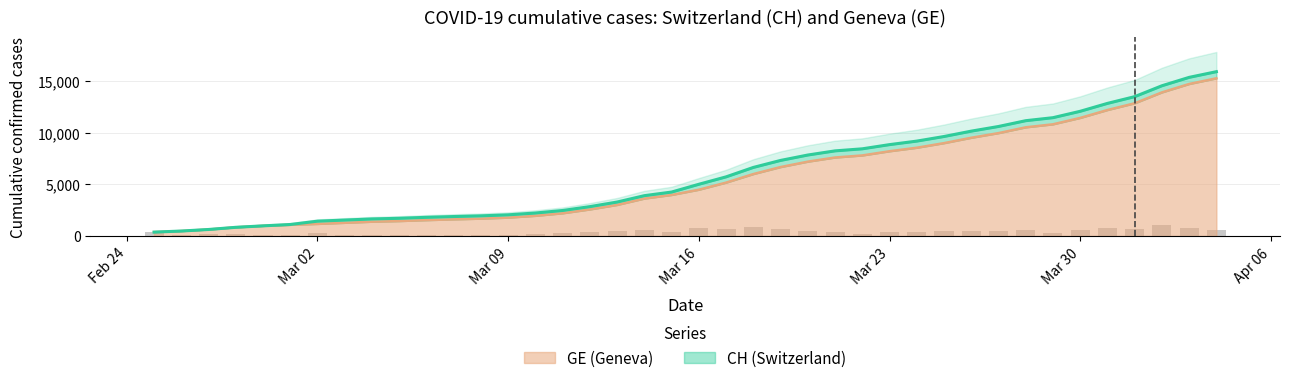

Reading left to right, what are all the values shown in this chart?

CH: 375	479	630	840	981	1113	1436	1544	1652	1715	1809	1885	1952	2051	2226	2472	2845	3291	3908	4259	5012	5731	6644	7323	7847	8249	8449	8855	9196	9642	10162	10613	11175	11467	12086	12852	13505	14561	15375	15926
GE: 375	479	630	840	981	1083	1171	1278	1384	1447	1538	1614	1681	1780	1955	2201	2574	3010	3627	3978	4485	5174	6002	6681	7205	7607	7807	8213	8554	9000	9520	9971	10533	10825	11444	12210	12863	13919	14733	15284